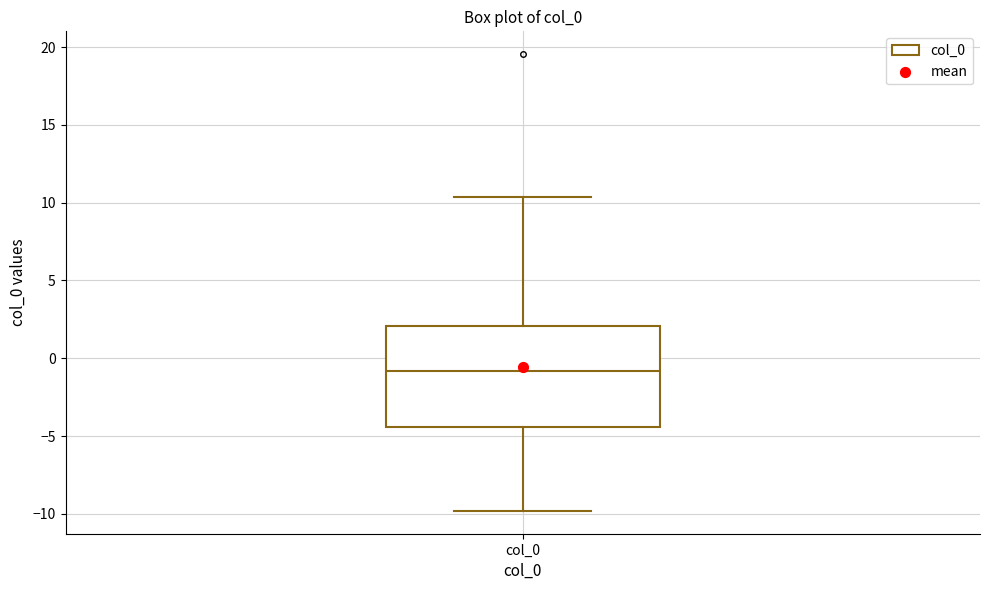

Where does the lower whisker of the box for col_0 end on the y-axis? The values are not printed on the chart, so give them approximately, as read against the axis.

-10.0